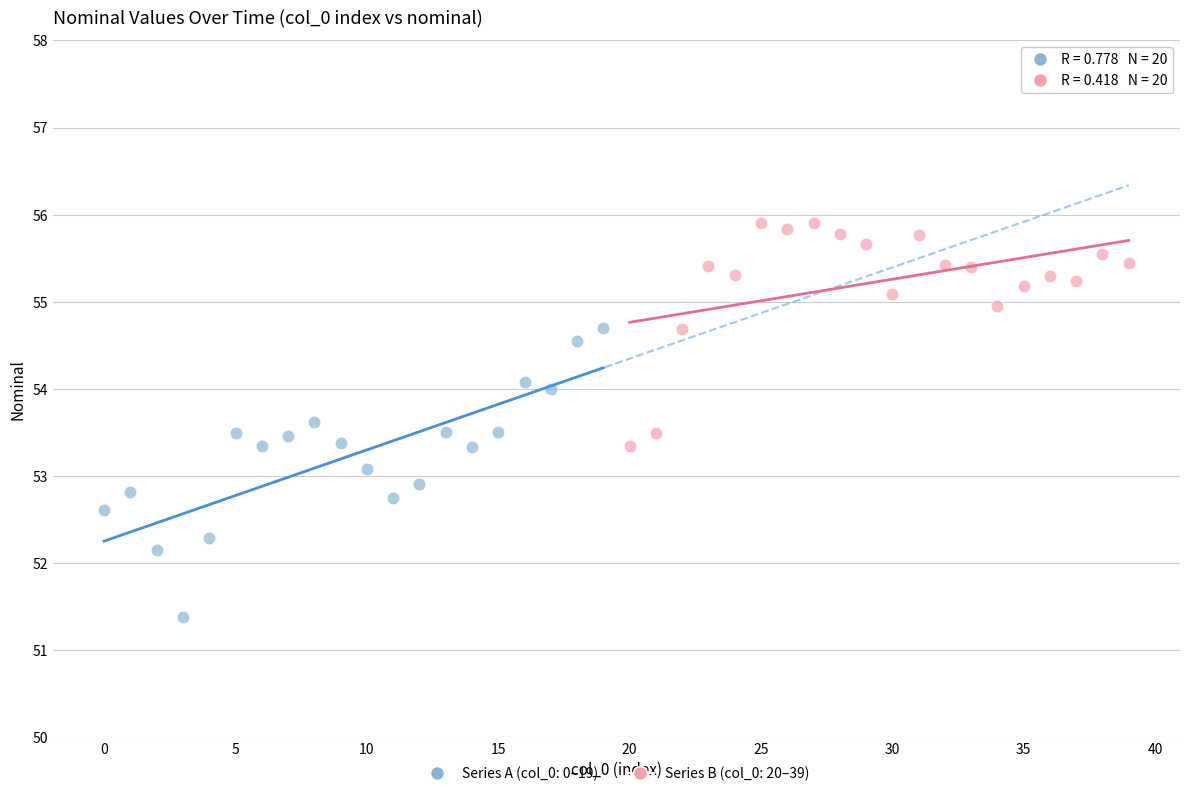

Which series has the widest spread of Y values?

Series A (col_0: 0–19)